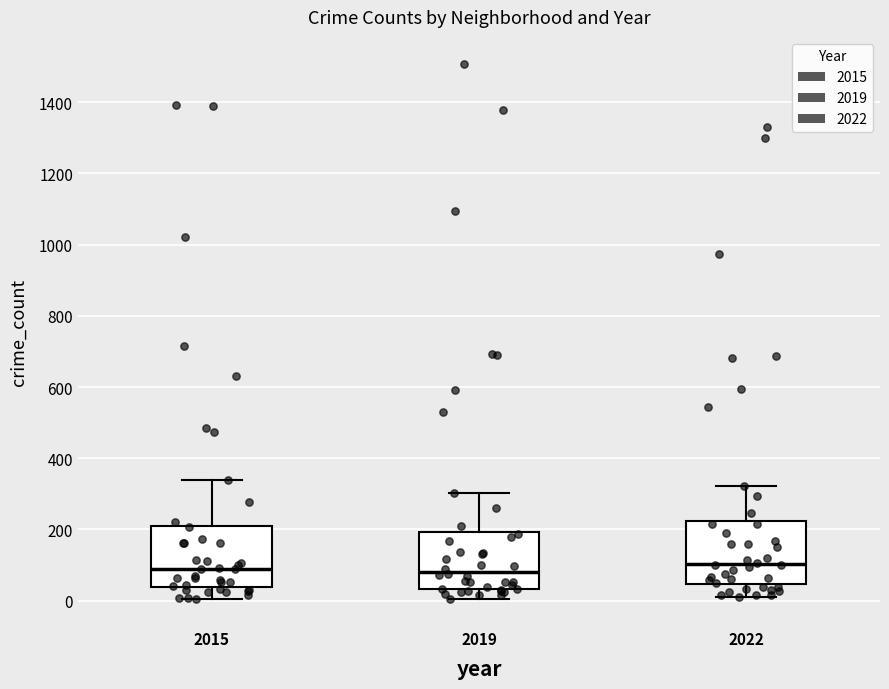

Reading left to right, read every box against the y-axis: the position of its median line, the range the box covers, and the ends of its whiskers. The values are not printed on the chart, so give them approximately, as read against the axis.

2015: median 100, box 40 to 220, whiskers 0 to 340
2019: median 80, box 40 to 200, whiskers 0 to 300
2022: median 100, box 40 to 220, whiskers 20 to 320